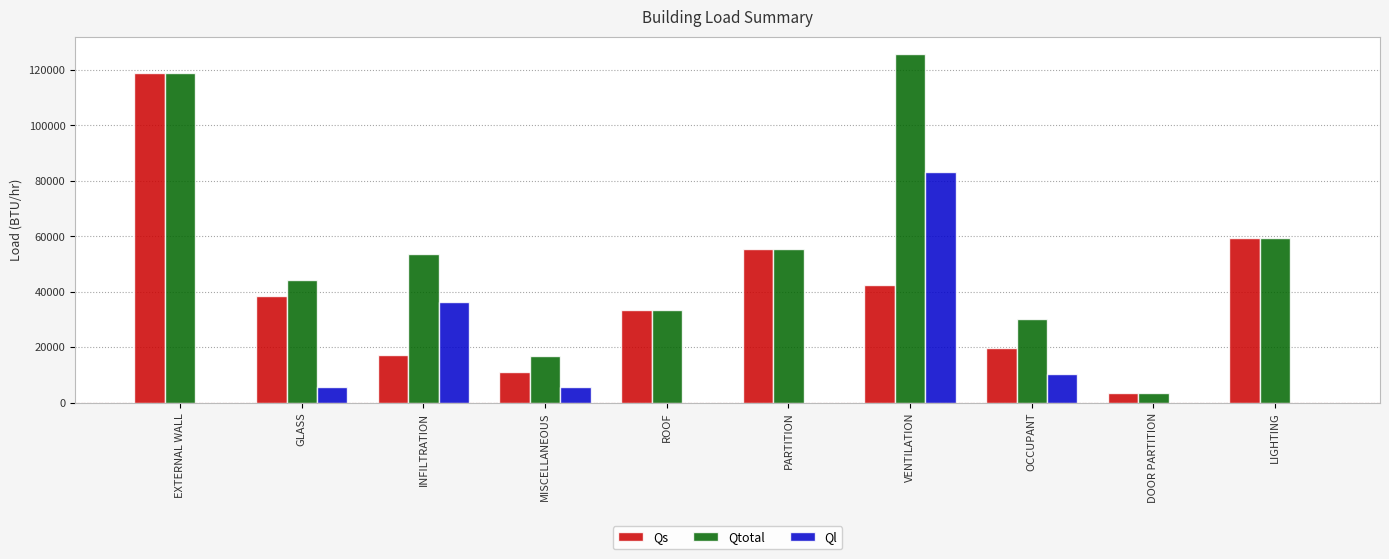

At which category does the chart reach its peak across all series?

VENTILATION